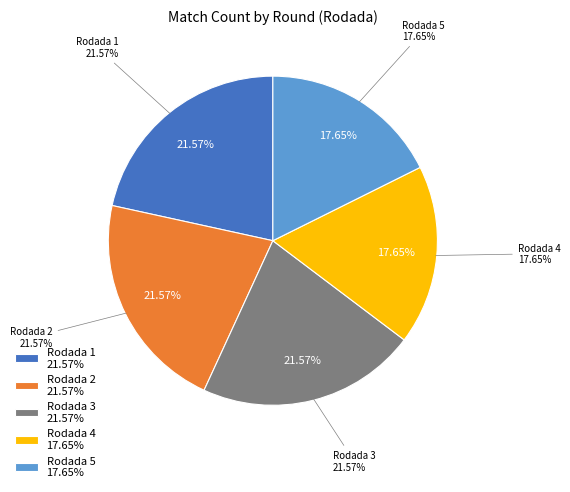

Is there a majority slice in this chart?

No